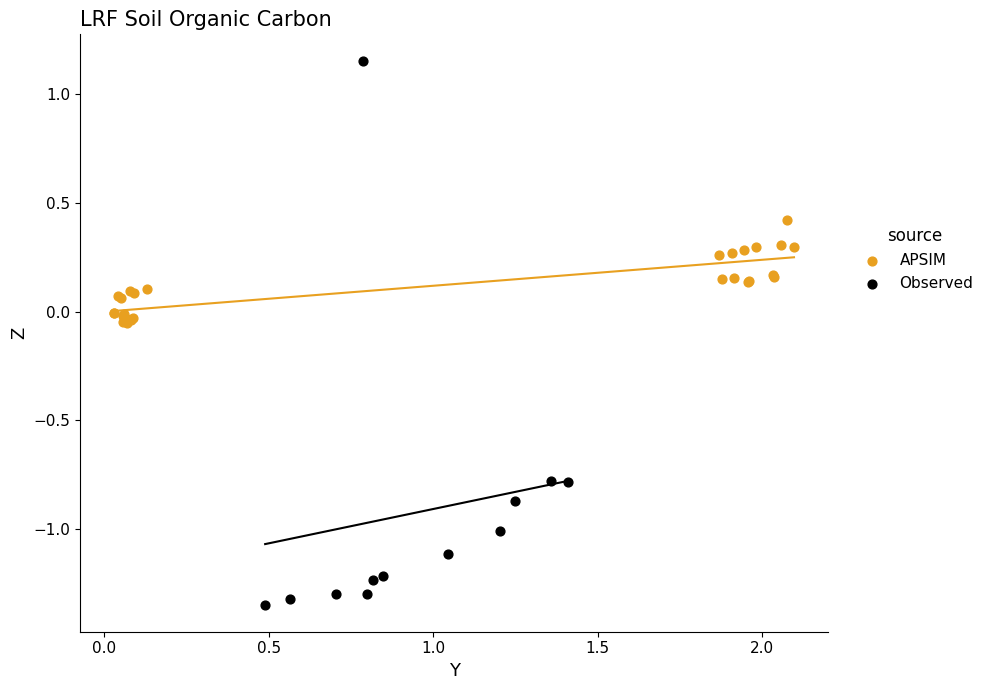

Which series contains the highest Y value?

Observed